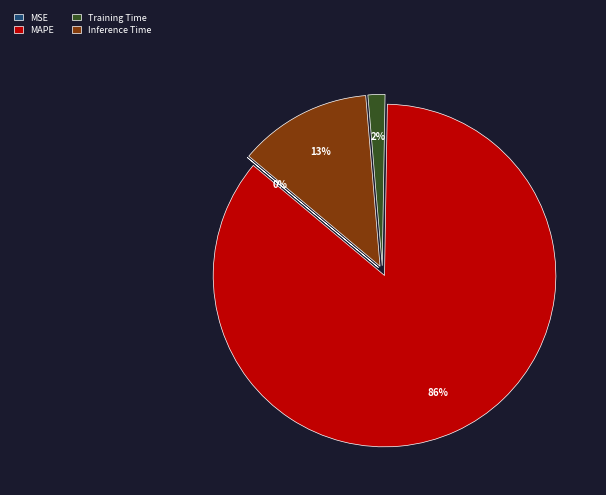

What is the largest slice in the pie chart?

MAPE